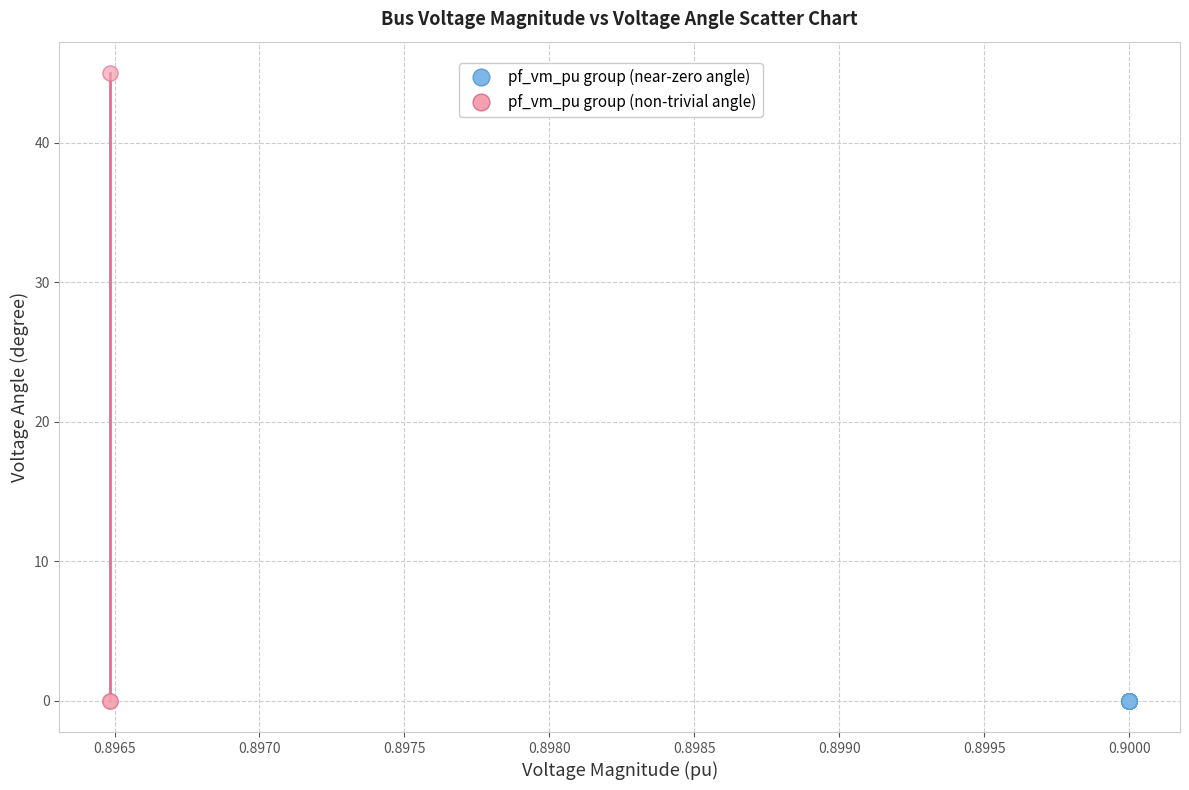

Which series has the largest Y range (max minus min)?

pf_vm_pu group (non-trivial angle)